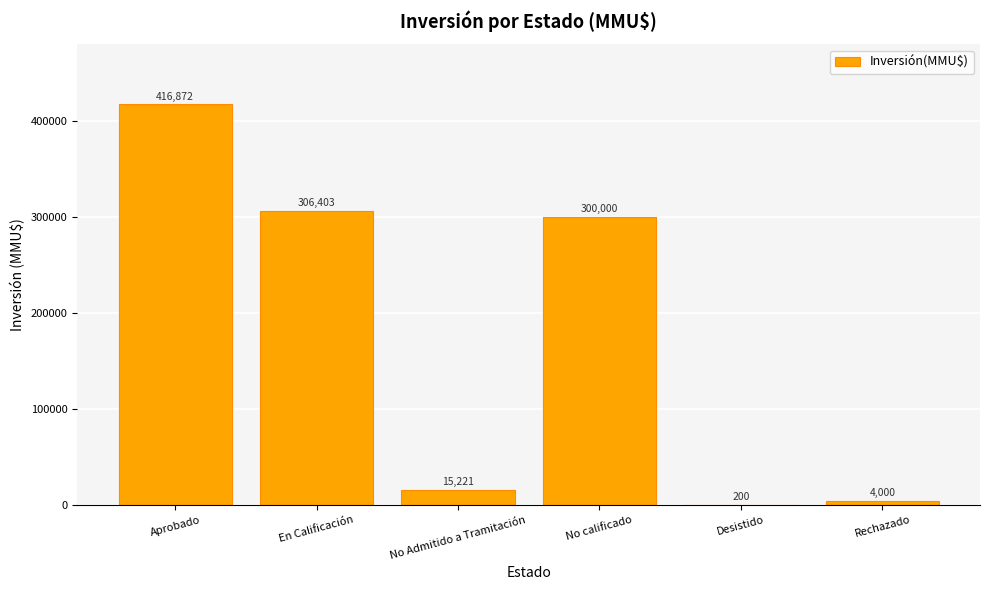

What is the change in value from No calificado to Rechazado?

-296000